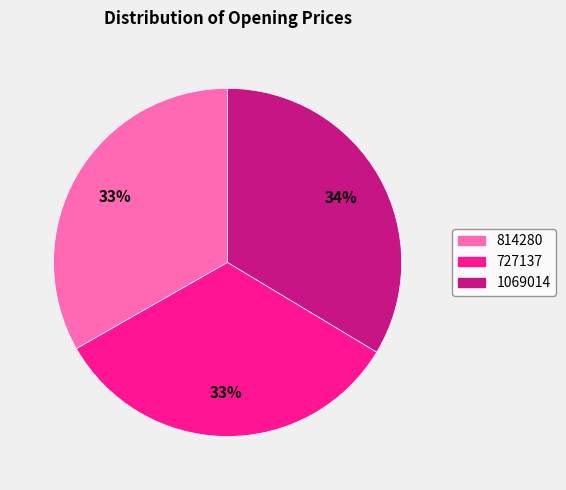

Count the number of slices in the pie.

3